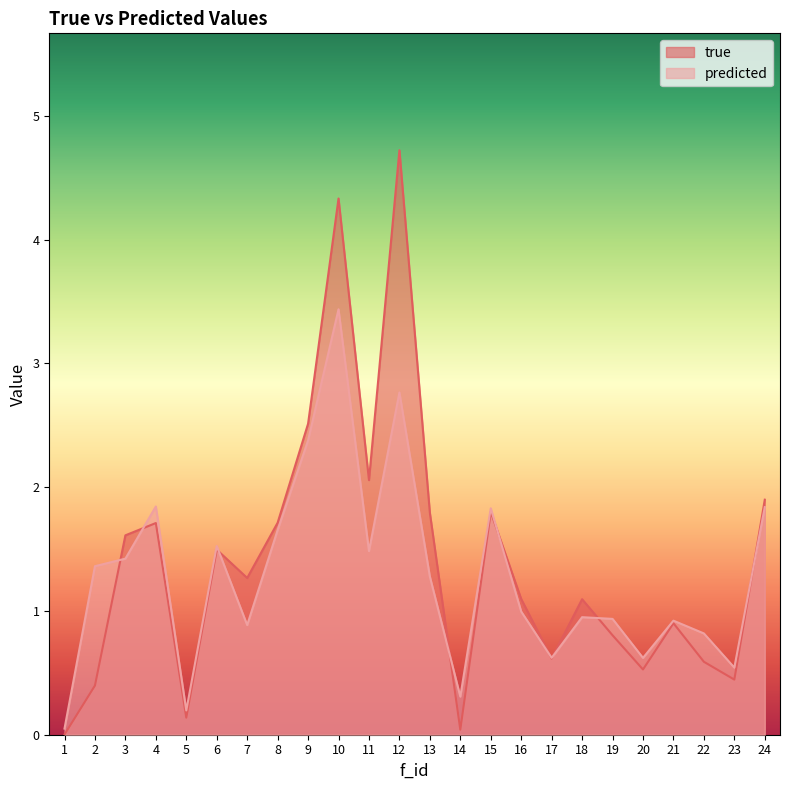

Which series has the largest range (max minus min)?

true